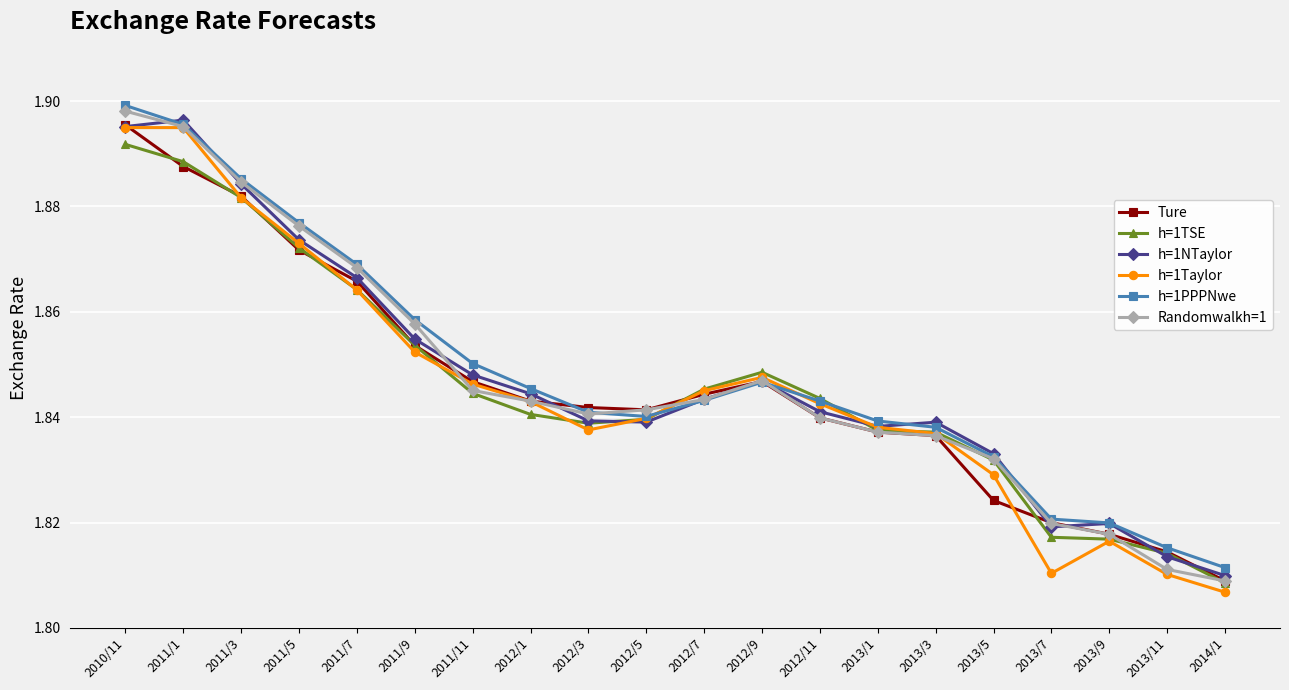

What is the difference between the maximum and minimum values in the Ture series?

0.1